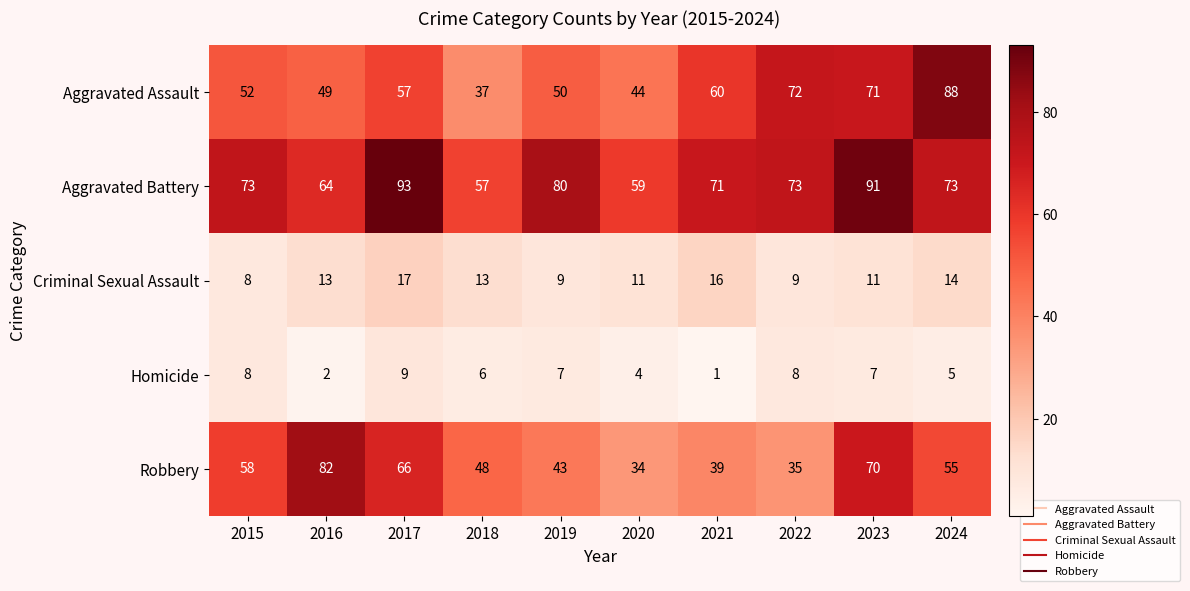

The Aggravated Assault series shows 20 at 2020. True or false?

False